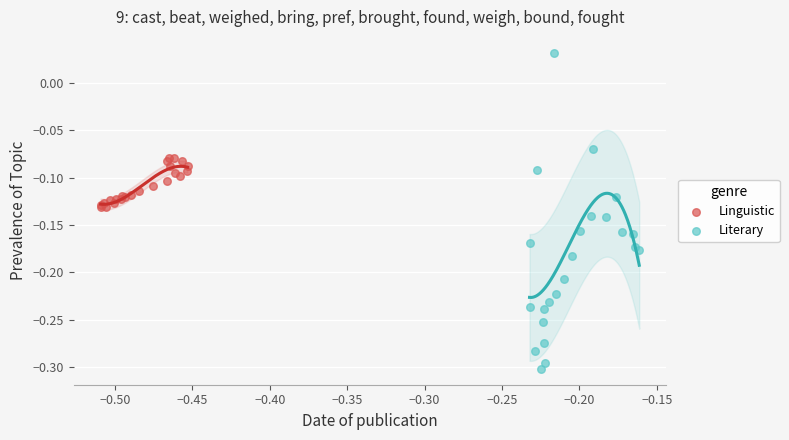

Which series has the largest Y range (max minus min)?

Literary